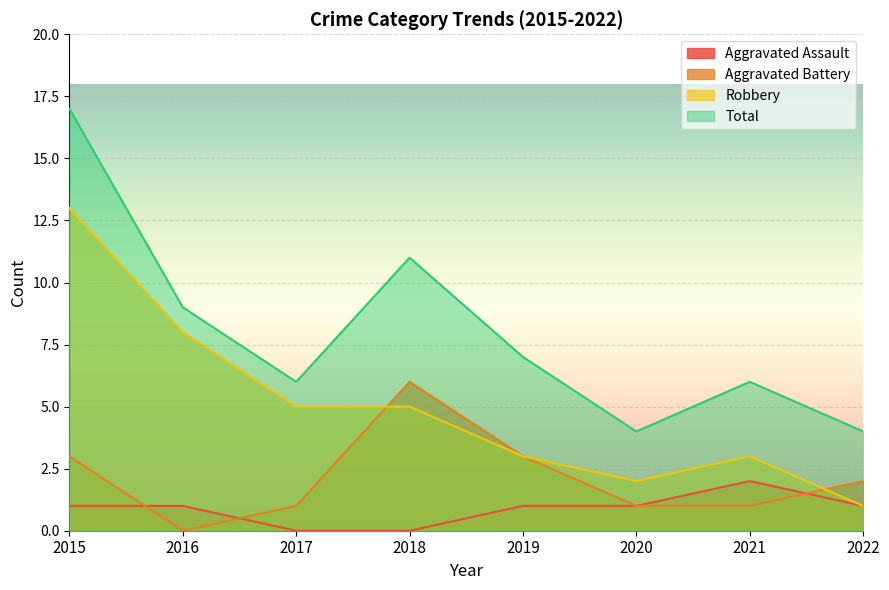

True or false: Robbery has more than 2 points higher than both neighbors.

False